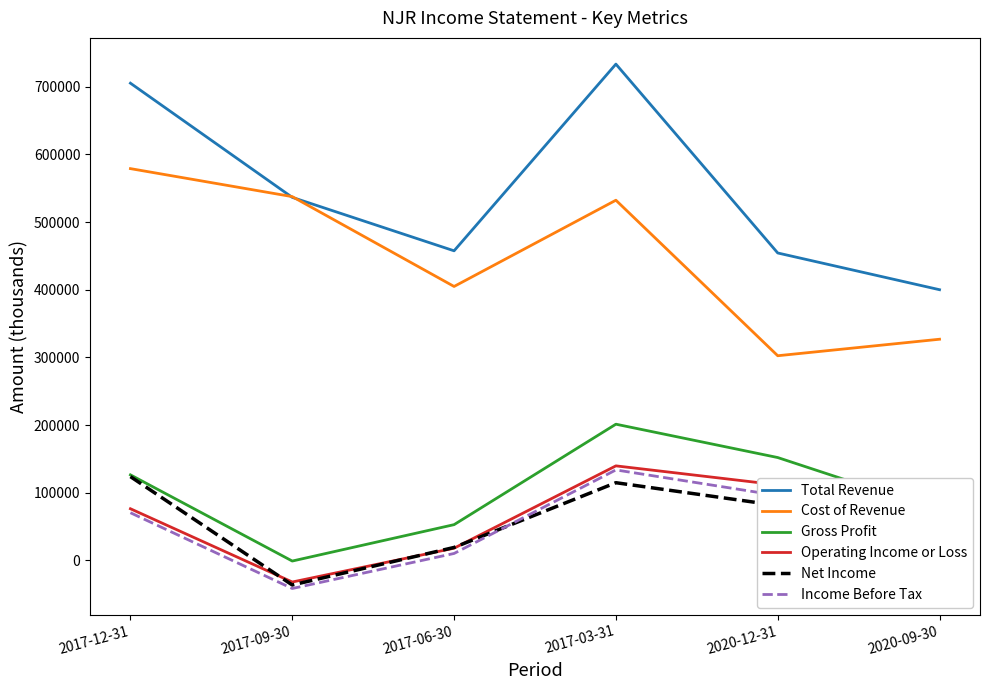

Which series has the largest total across all categories?

Total Revenue